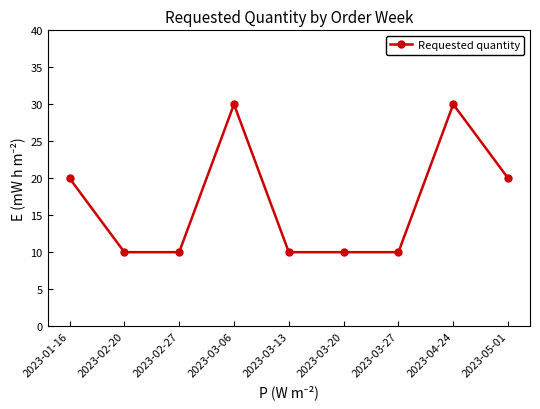

At which category does the data reach its first local peak?

2023-03-06